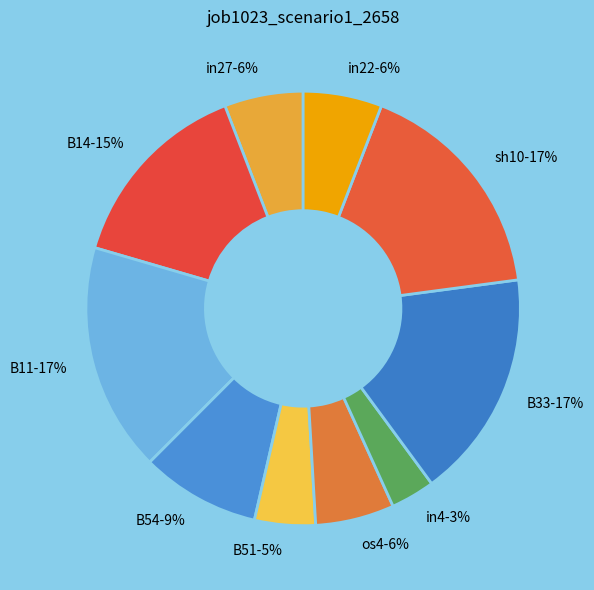

To the nearest percent, what percentage of the pie is os4?

6%